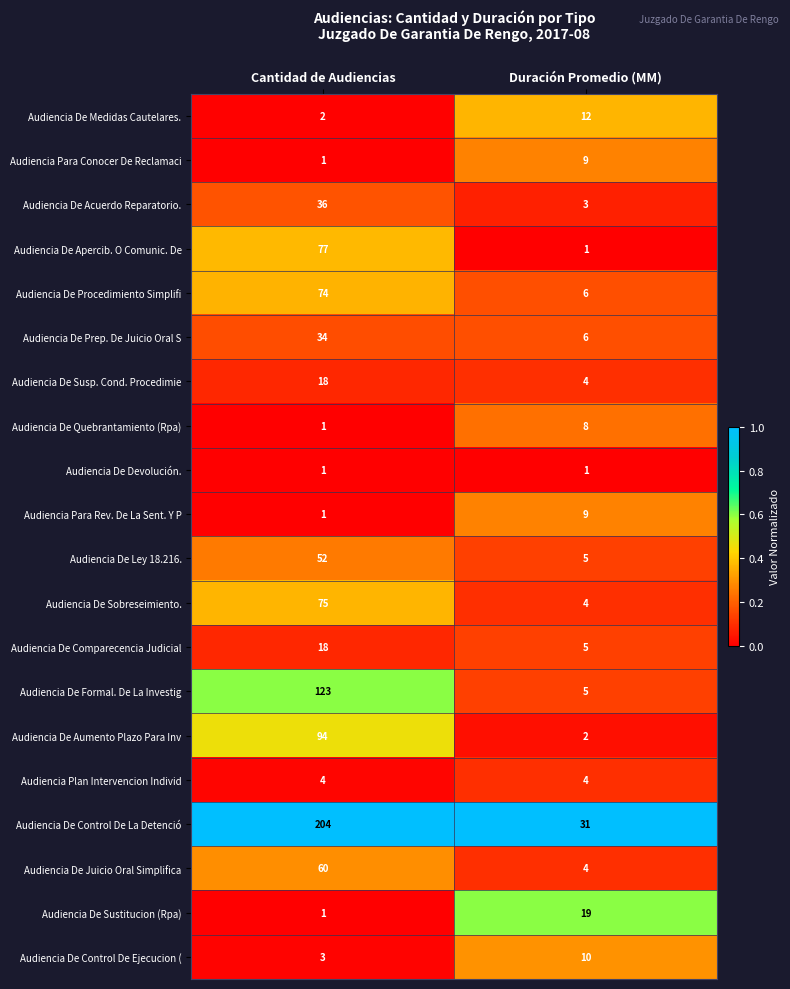

What is the total value across all series at Cantidad de Audiencias?

879